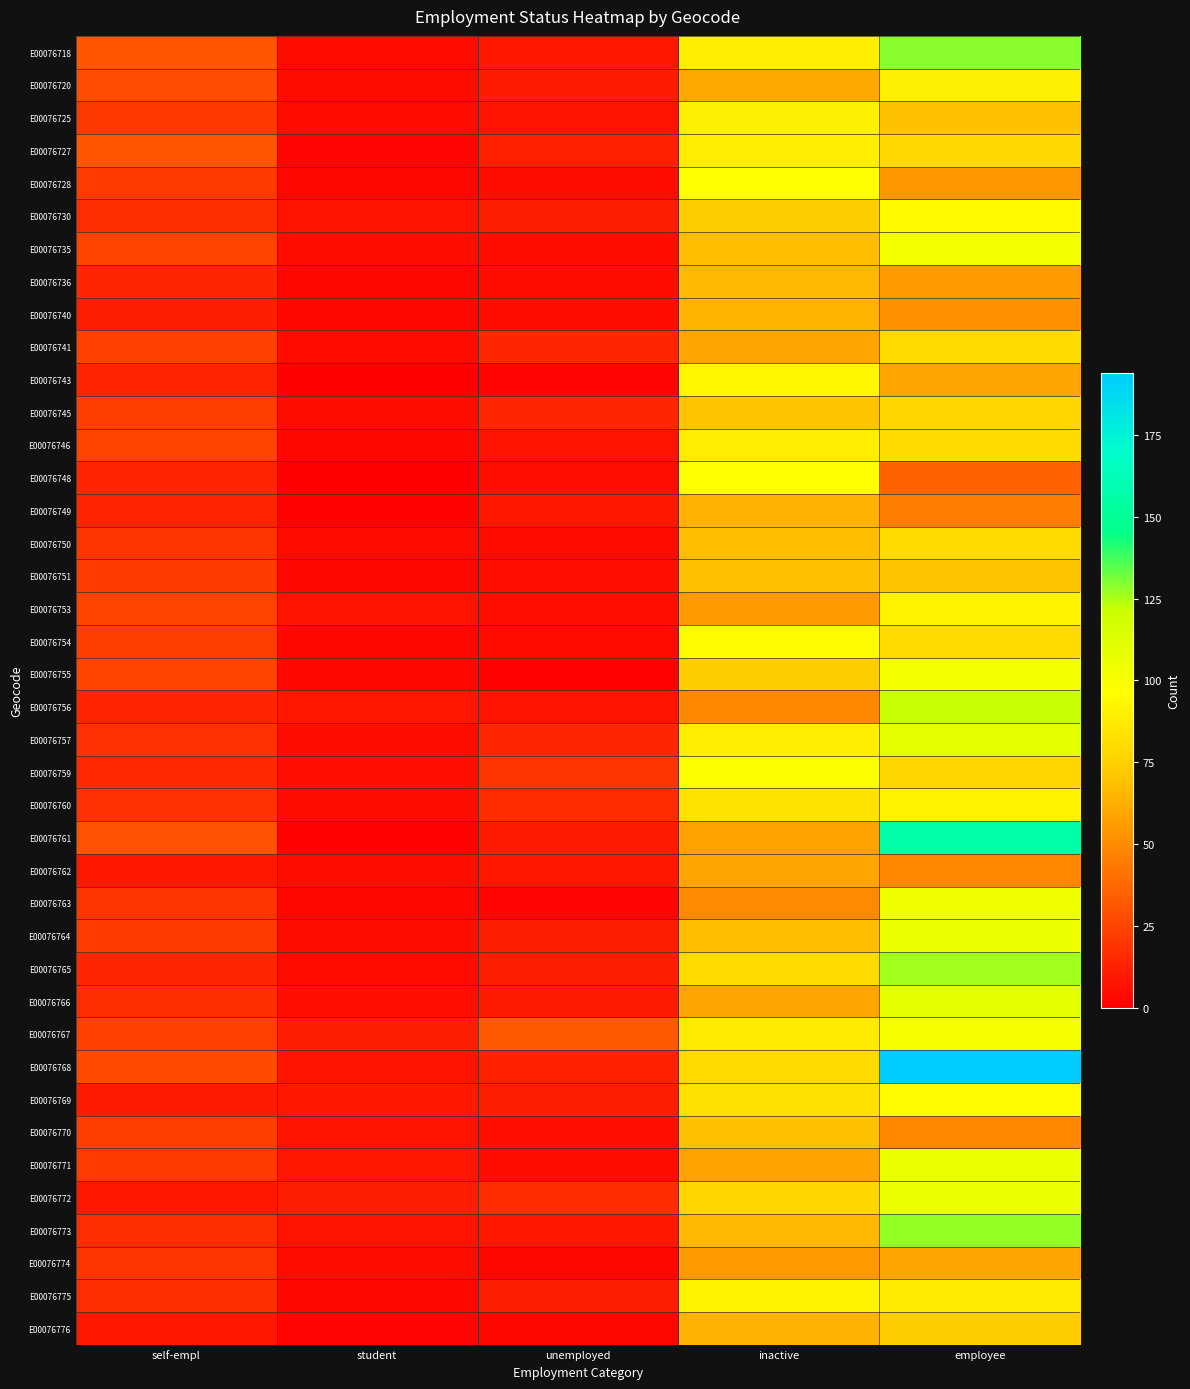

At how many categories does at least one series exceed 63?

2